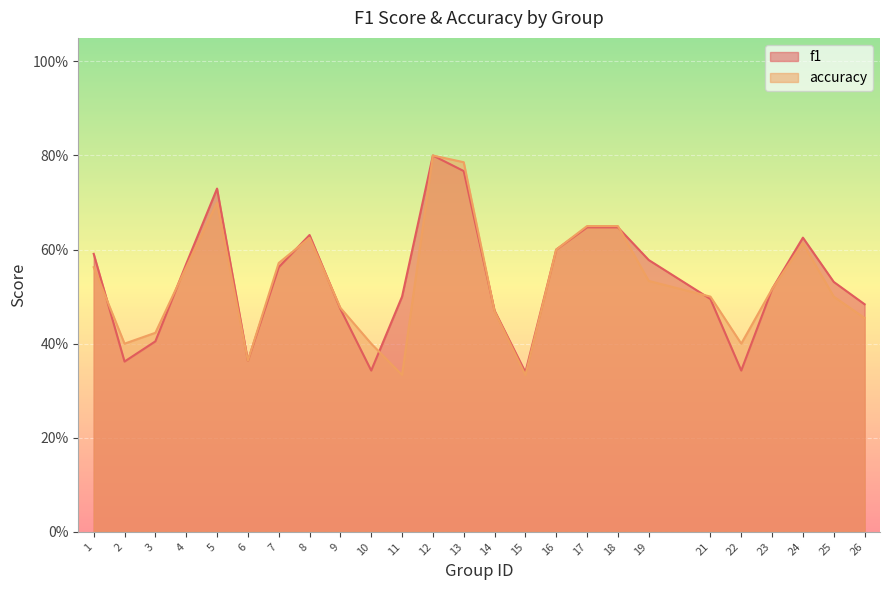

How many times do accuracy and f1 cross each other?

8